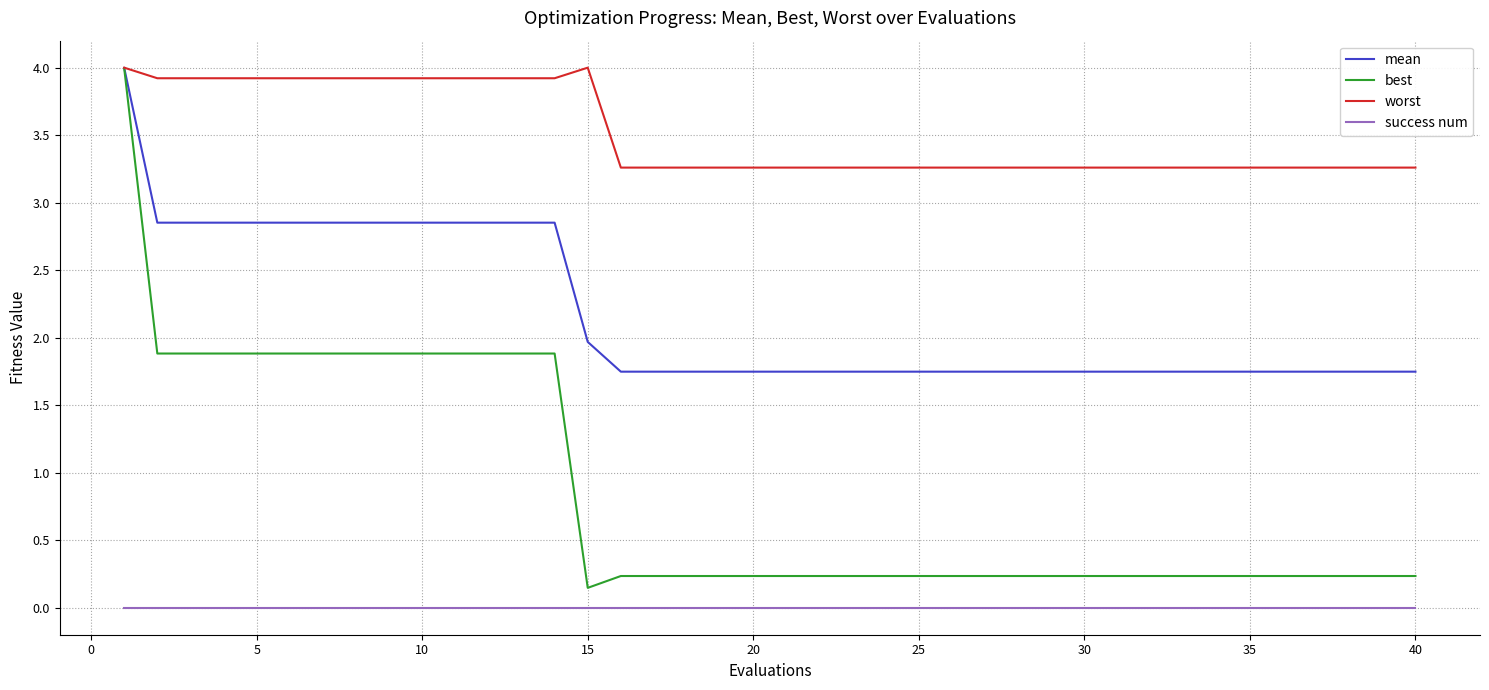

What is the highest value of the worst series?

4.0